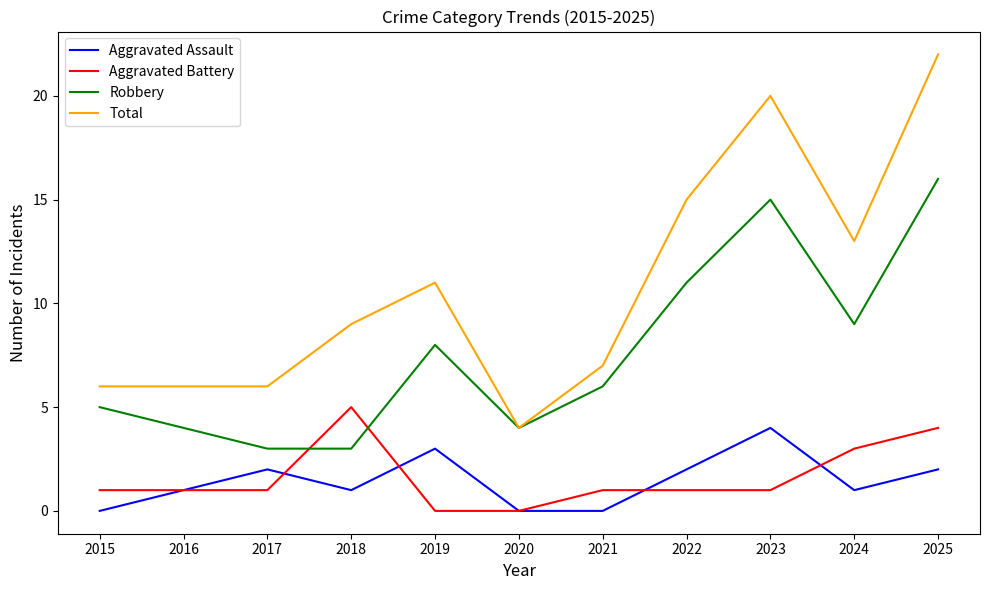

What are all the series names shown in the legend?

Aggravated Assault, Aggravated Battery, Robbery, Total